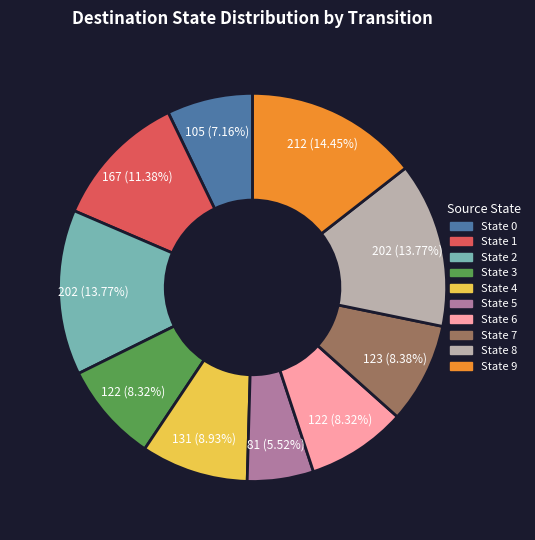

How many segments does this pie chart have?

10